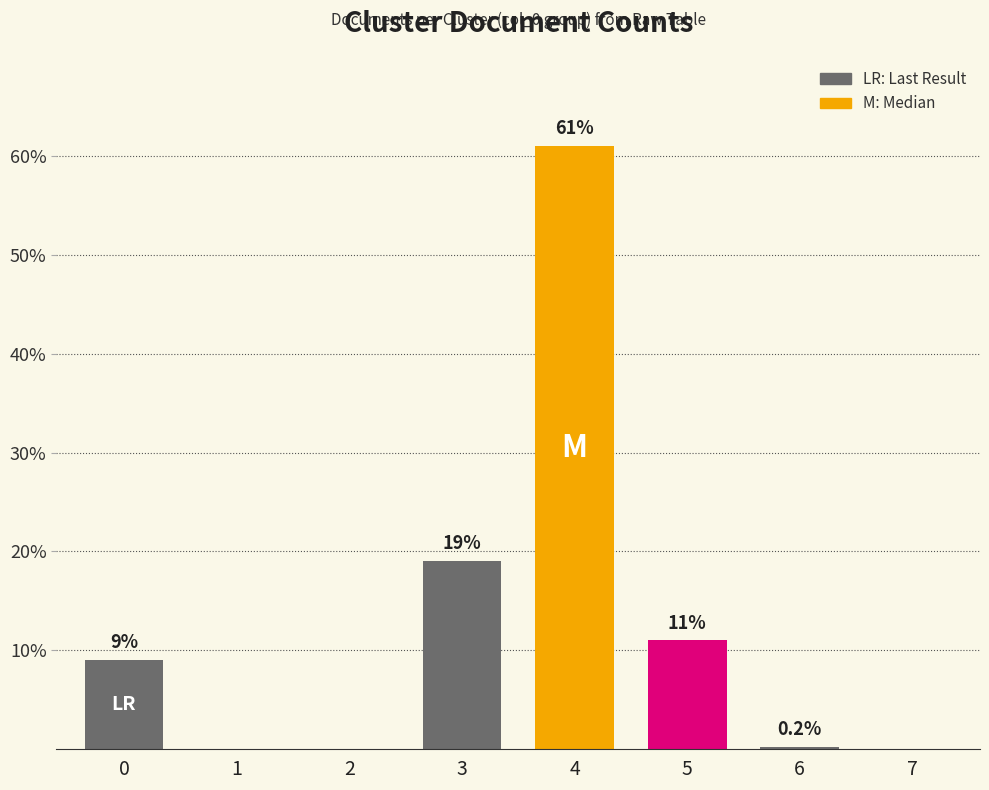

Reading left to right, transcribe all the data shown in this chart.

0=9.0	1=0.0	2=0.0	3=19.0	4=61.0	5=11.0	6=0.2	7=0.0